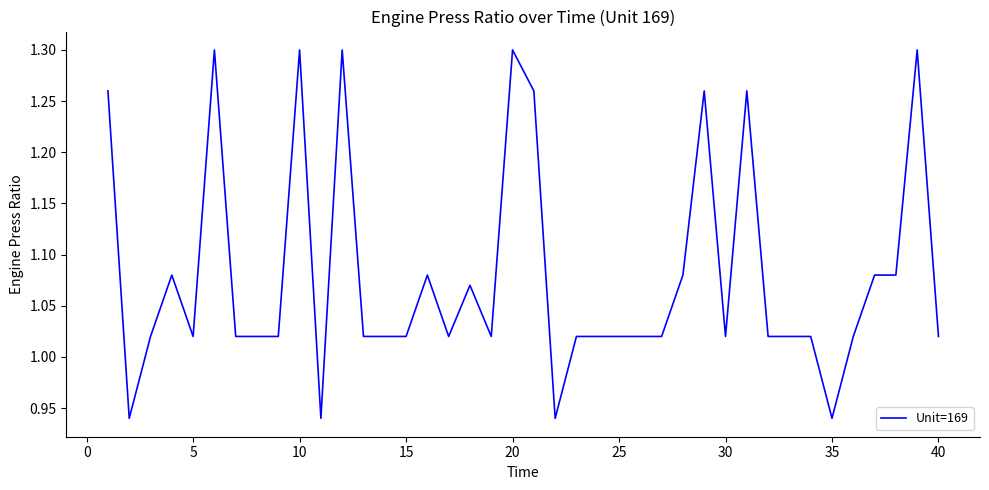

What is the difference between the maximum and minimum values?

0.4